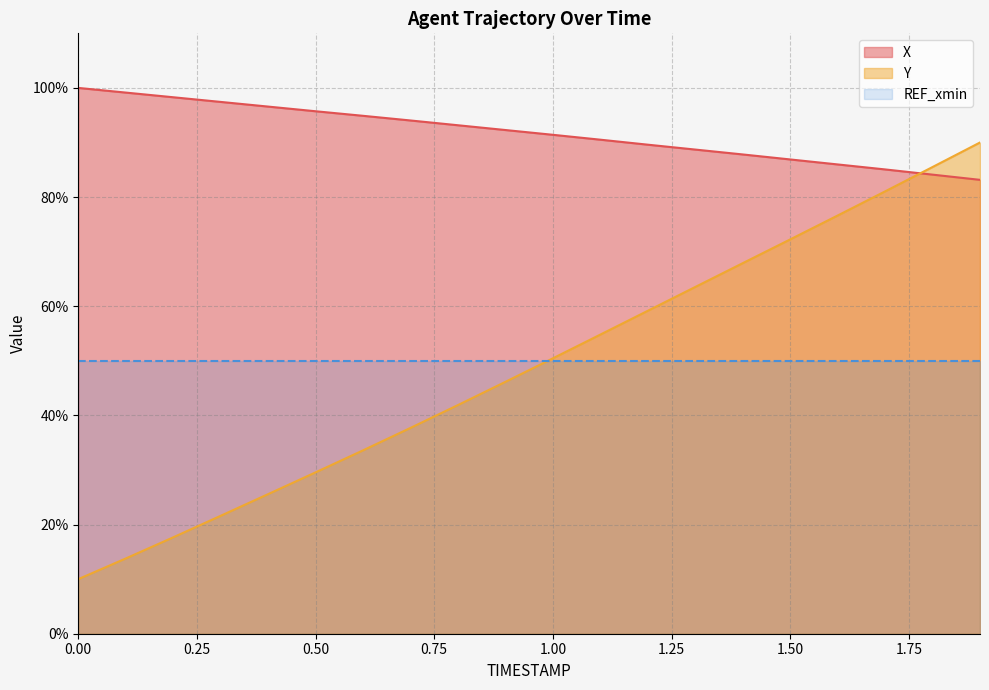

Which series has the widest spread of values?

Y